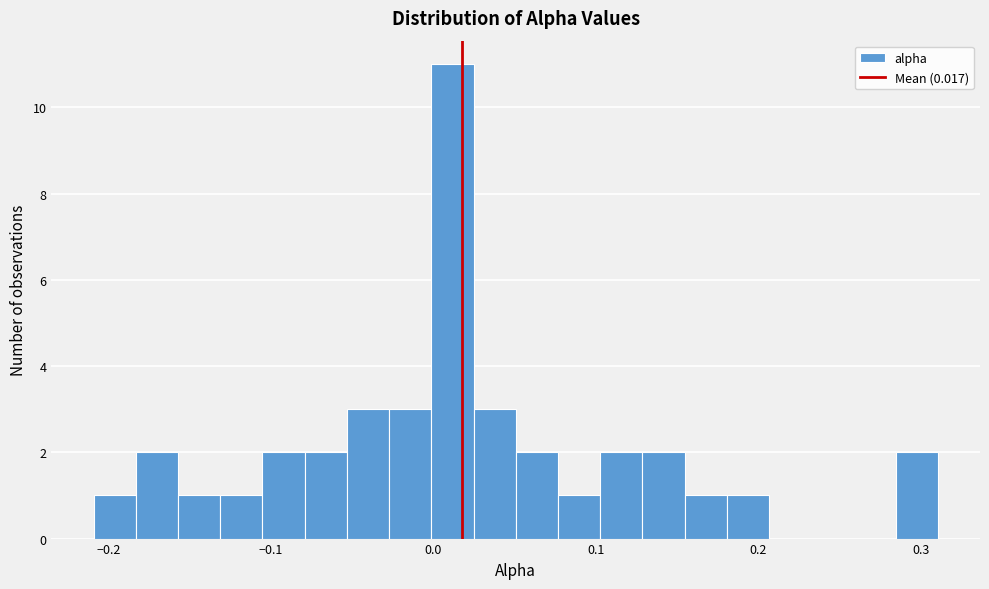

Read against the x-axis, roughly where is the centre of the tallest bar?

0.01